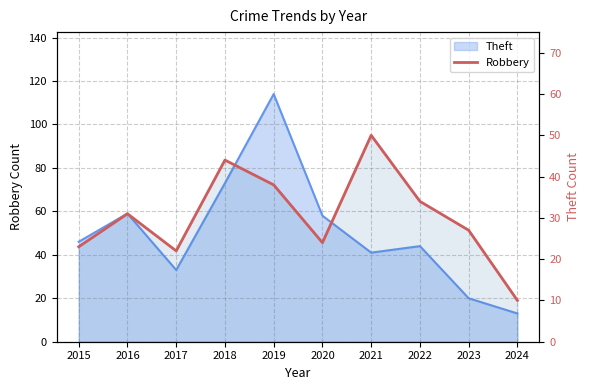

Rank the categories by value from lowest to highest.

2024, 2017, 2015, 2020, 2023, 2016, 2022, 2019, 2018, 2021